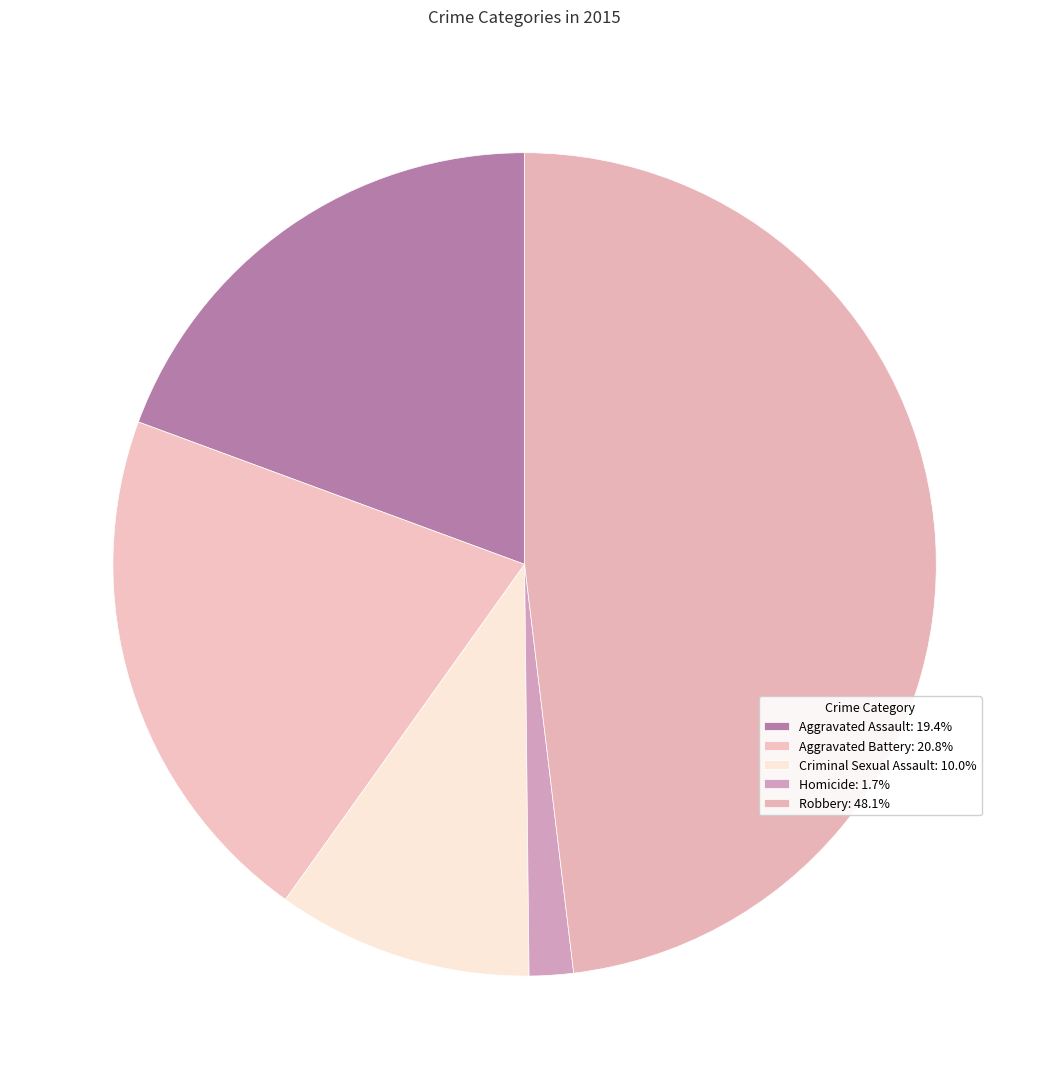

How many slices are in this pie chart?

5